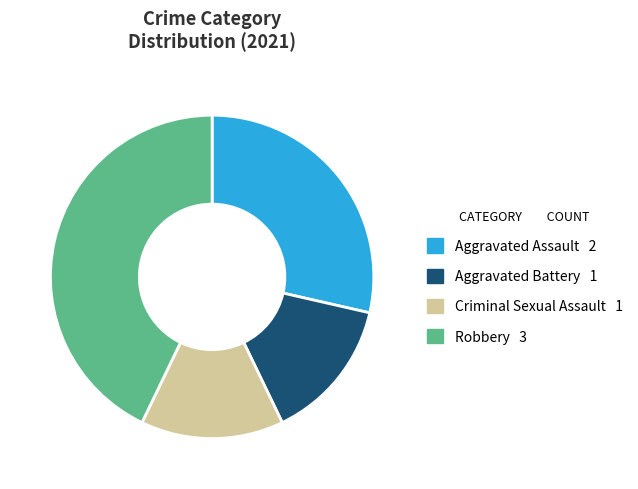

How many slices are in this pie chart?

4